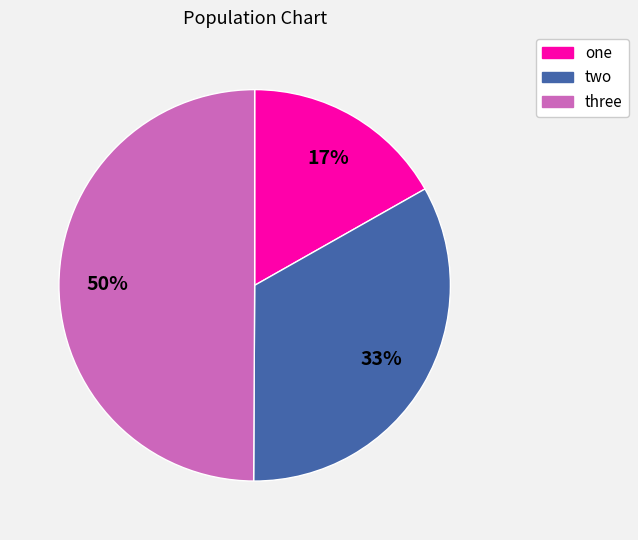

Do two and three together represent more than half of the pie?

Yes